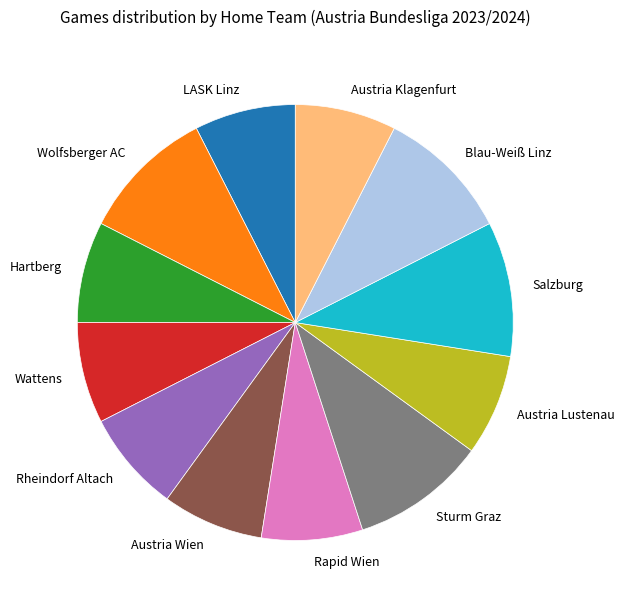

The Rheindorf Altach slice represents 21% of the pie. True or false?

False